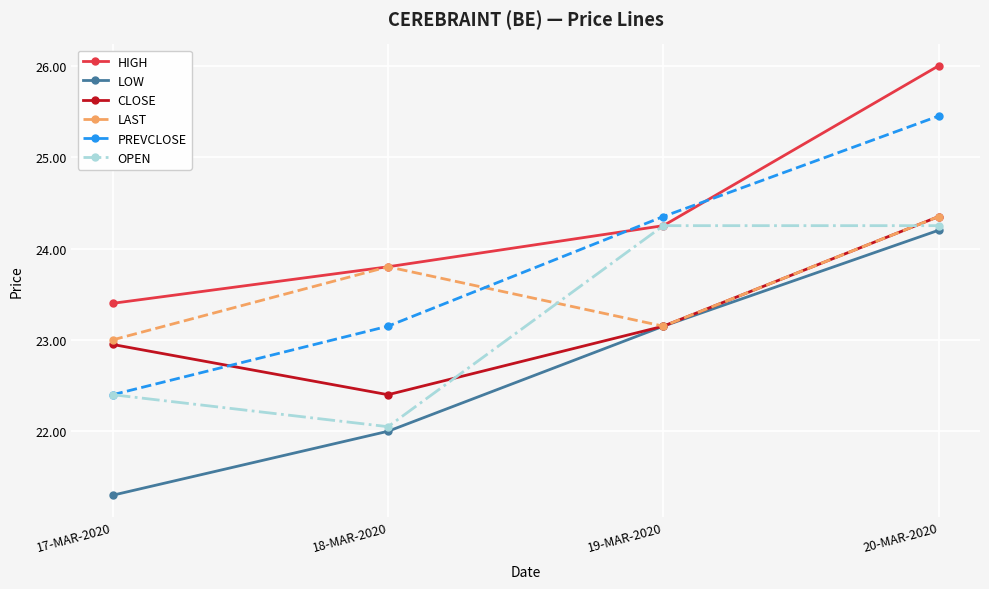

Does the chart display data point markers on the line(s)?

Yes